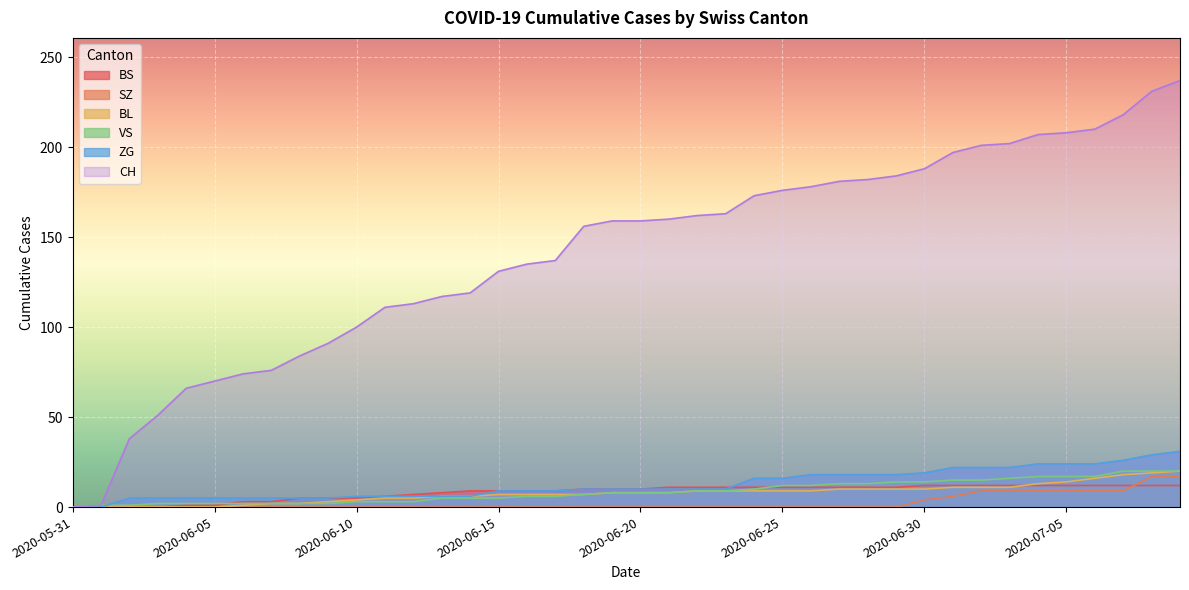

At how many categories does at least one series exceed 33?

38